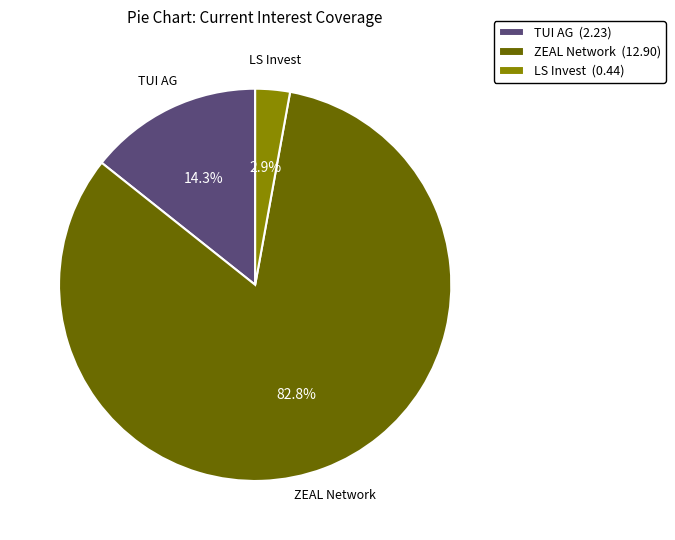

How much of the chart is everything except ZEAL Network (12.90)?

17.2%